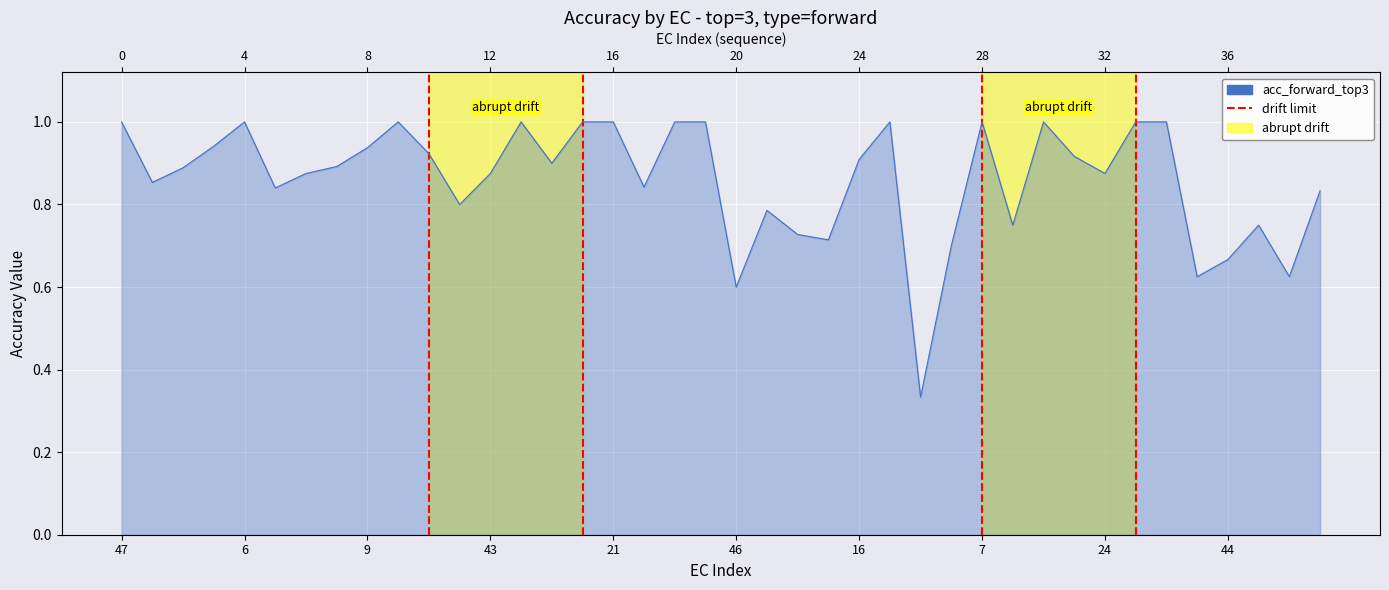

Read the value at 43.

0.9